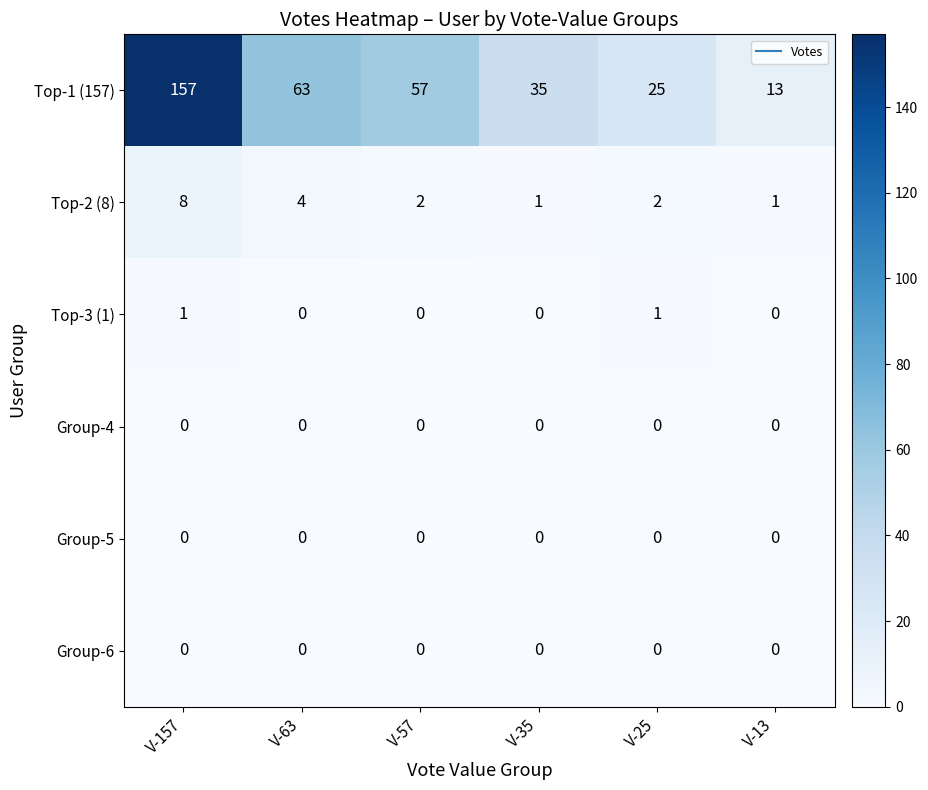

What is the sum of the Top-1 (157) values at V-25 and V-157?

182